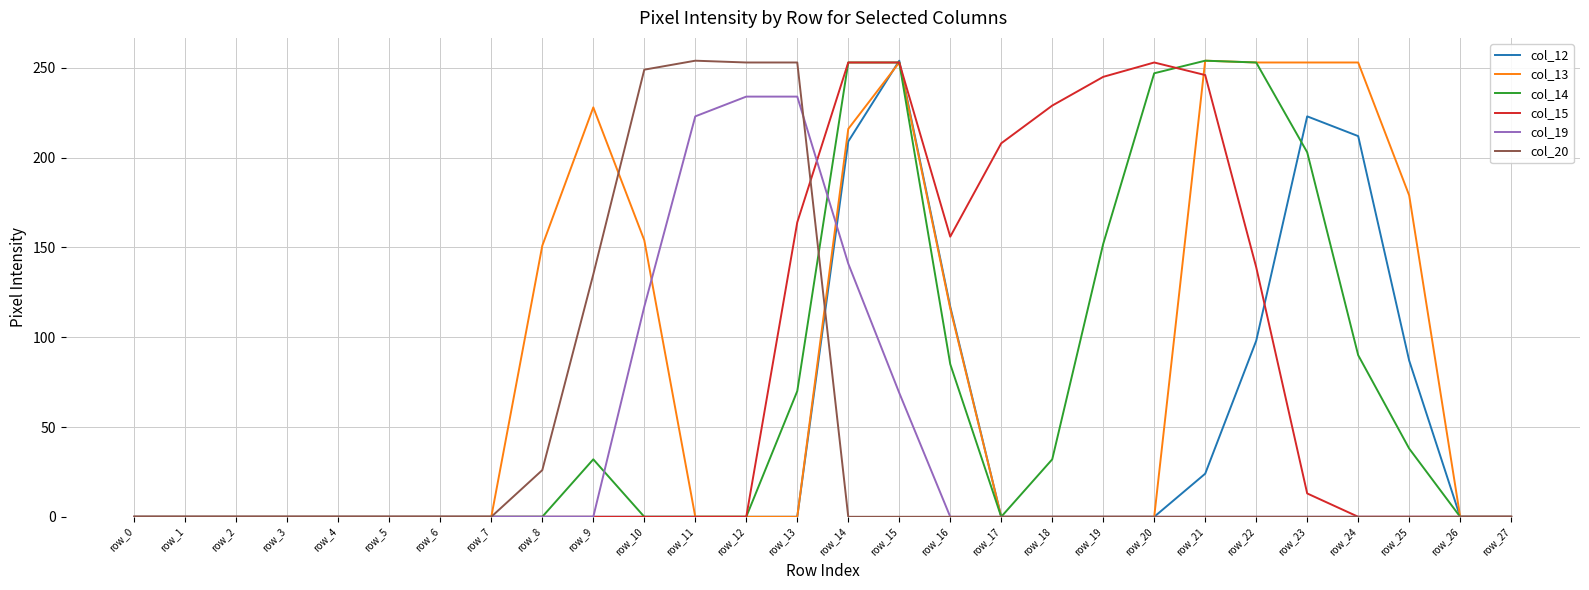

What is the greatest value displayed?

254